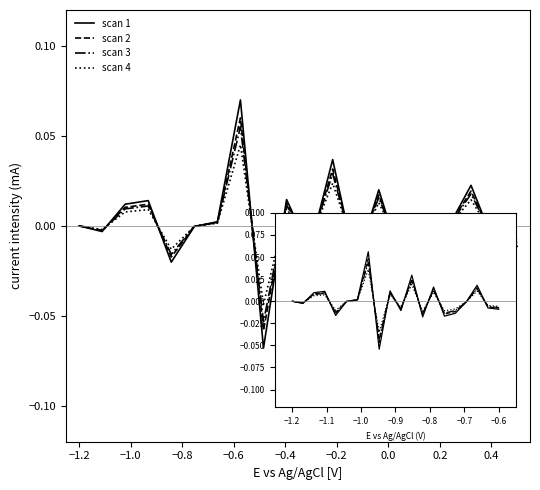

How many lines are shown in the chart?

4